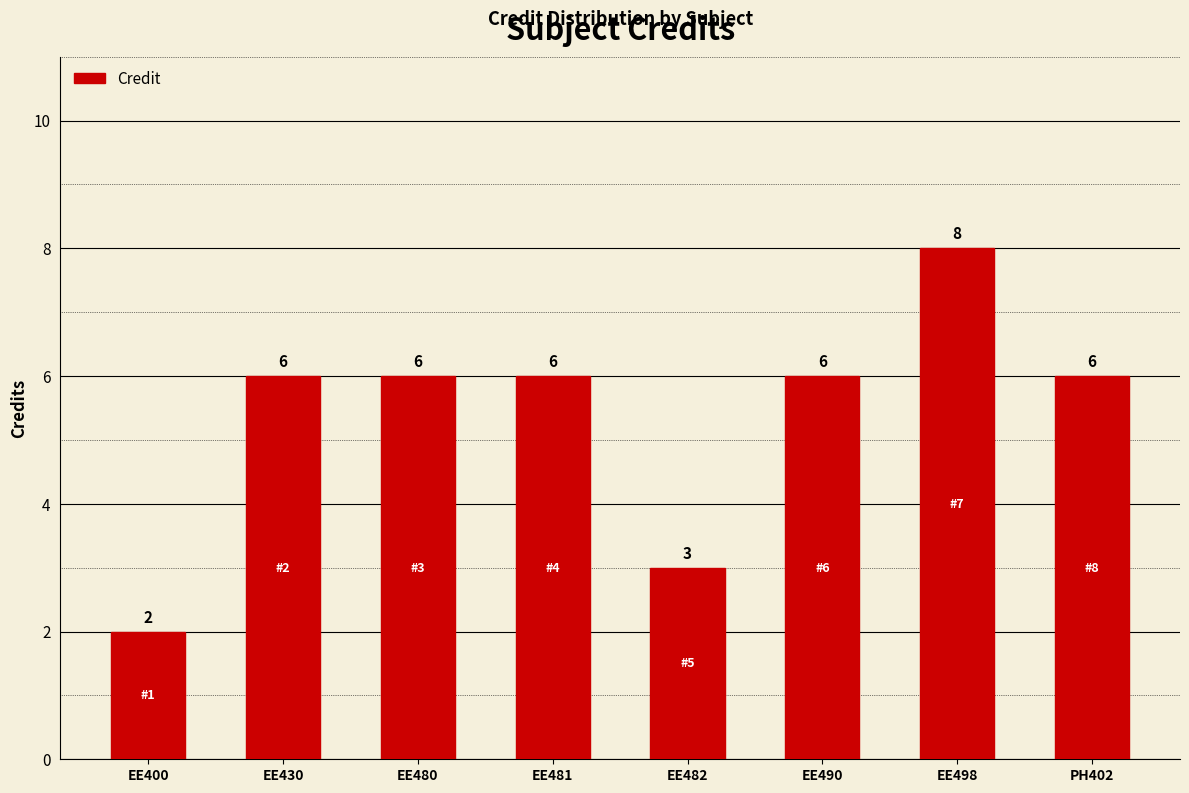

What is the change in value from EE430 to EE498?

+2